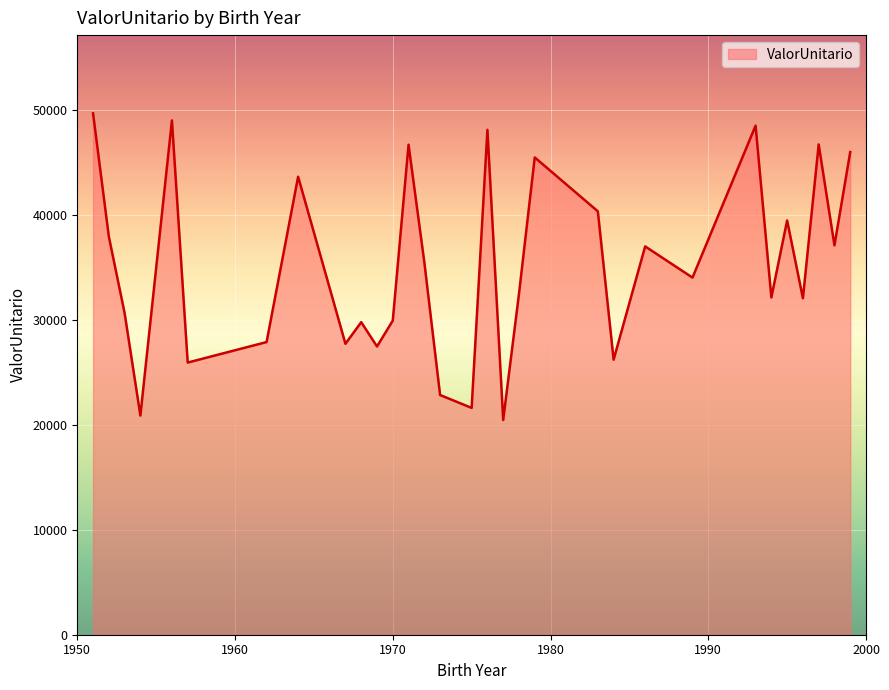

What is the difference between the maximum and minimum values?

29248.2